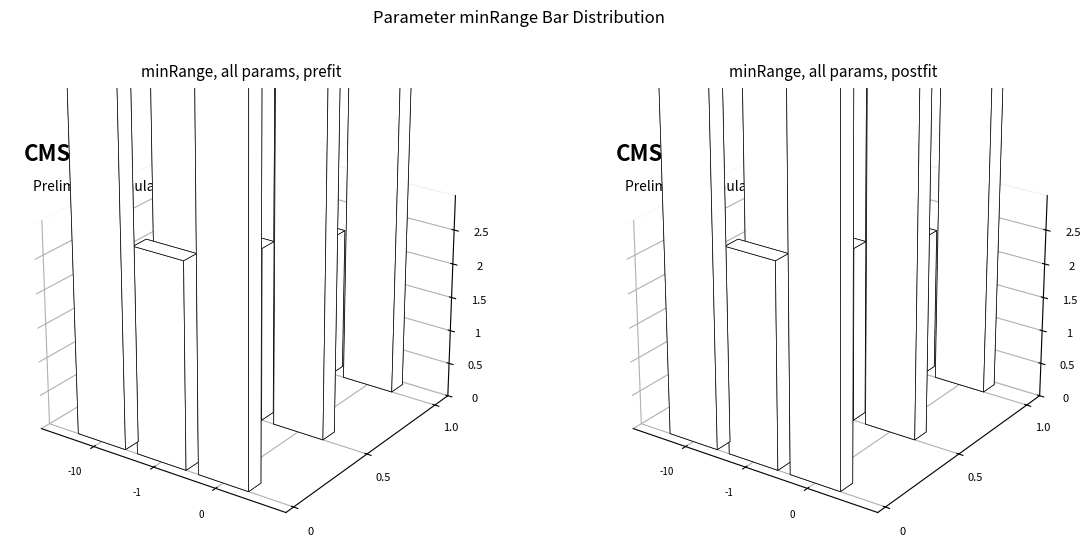

Count the number of data series in this chart.

1